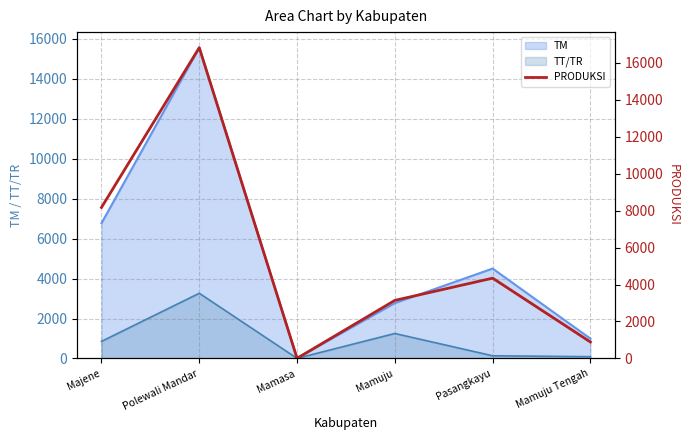

Which category has the highest value in the TM series?

Polewali Mandar